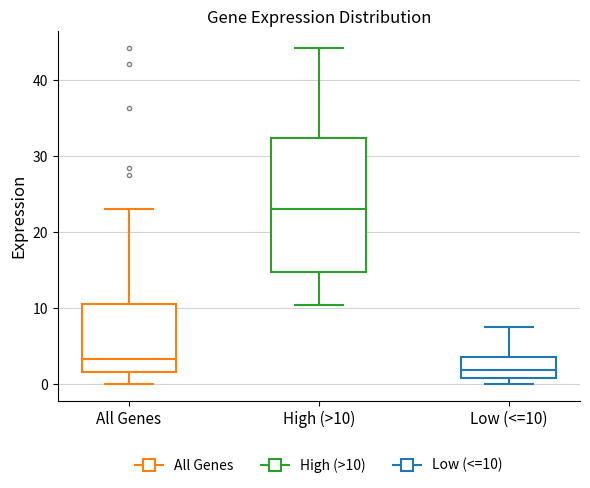

Which box's median line is the highest?

High (>10)